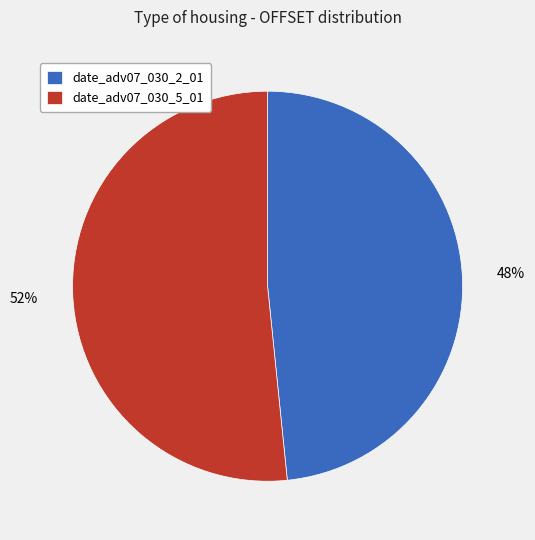

What is the ratio of the value at date_adv07_030_2_01 to the value at date_adv07_030_5_01?

0.9